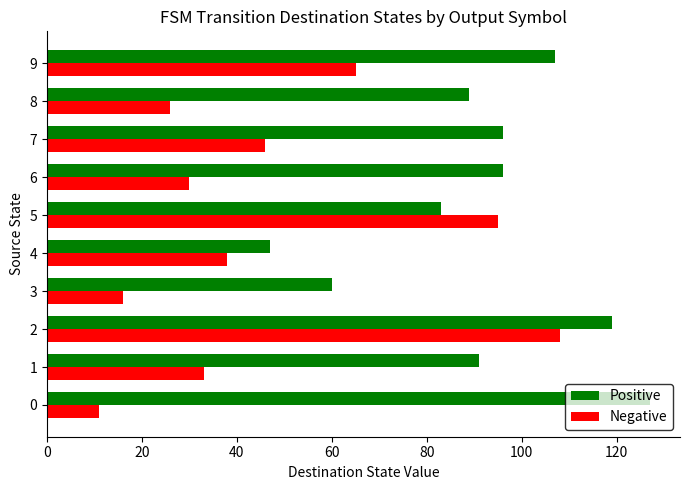

Which series has the largest range (max minus min)?

Negative